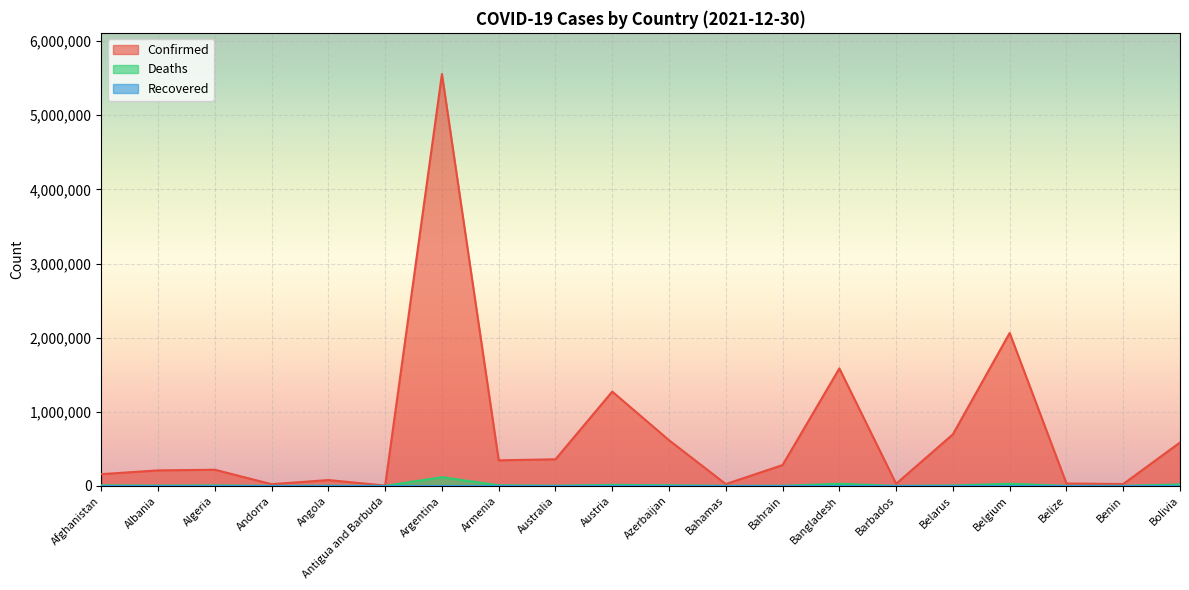

What position from the left is Benin?

19